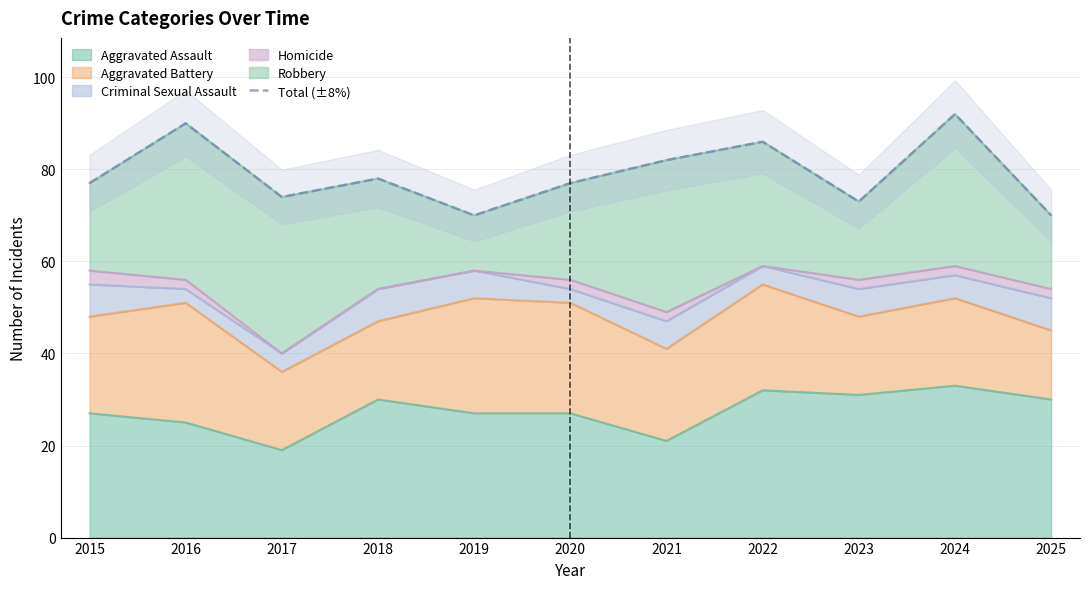

Rank the categories by value from lowest to highest.

2019, 2025, 2023, 2017, 2015, 2020, 2018, 2021, 2022, 2016, 2024